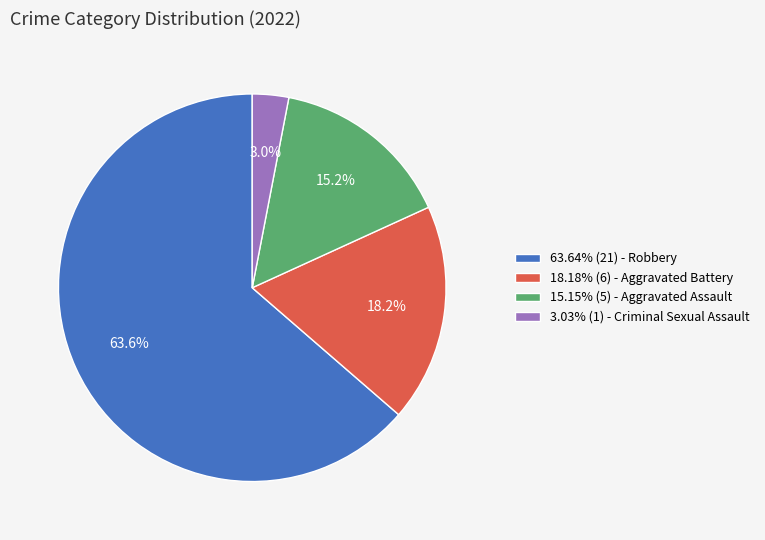

To the nearest percent, what is the average slice percentage?

25%